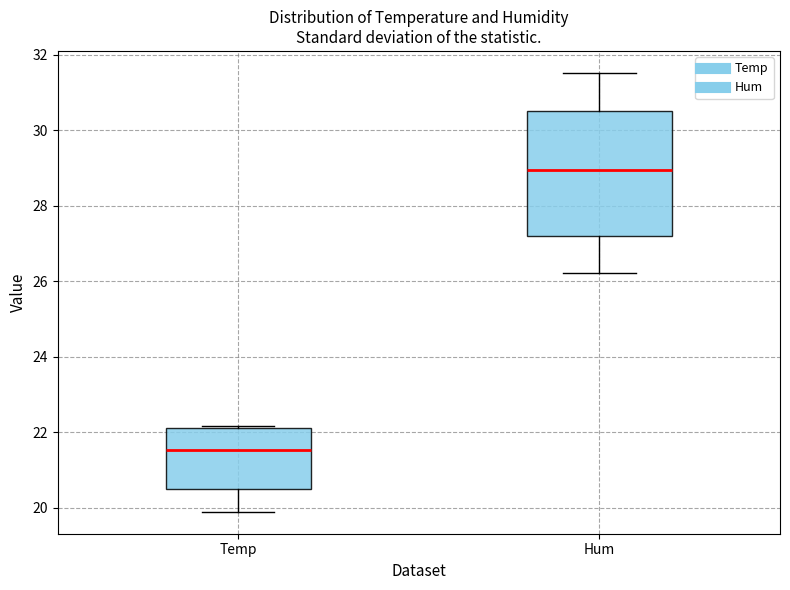

Comparing the boxes themselves (not the whiskers), which one is the tallest?

Hum